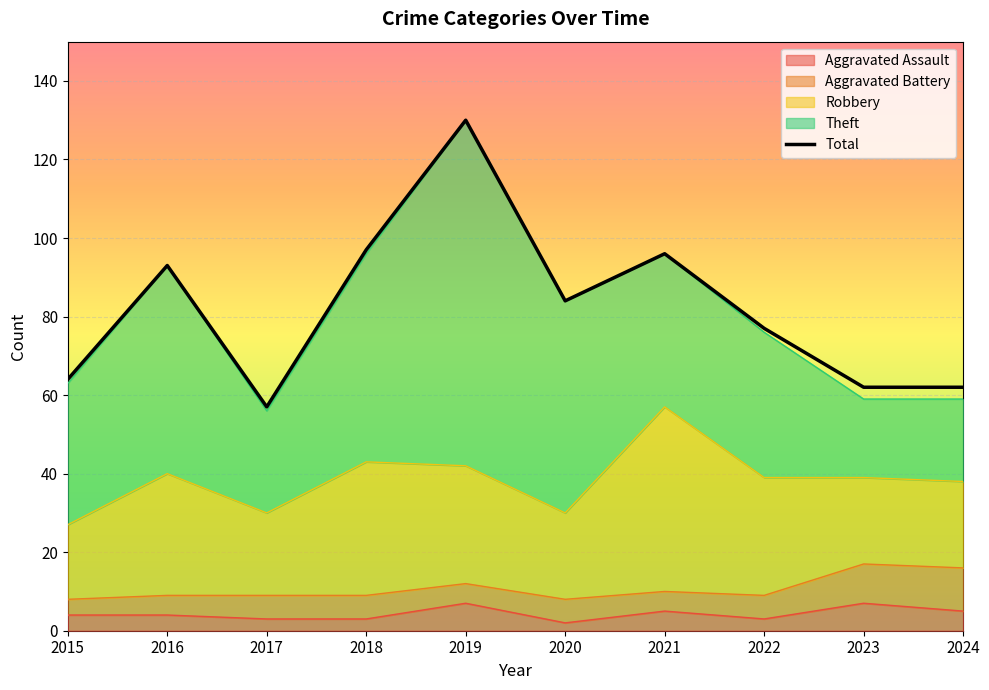

What is the greatest value displayed?

130